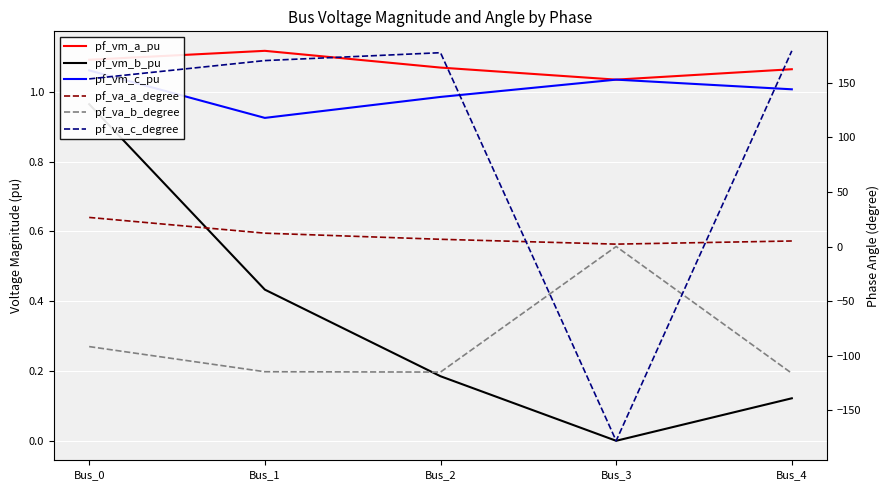

At which category does pf_vm_a_pu reach its first local peak?

Bus_1